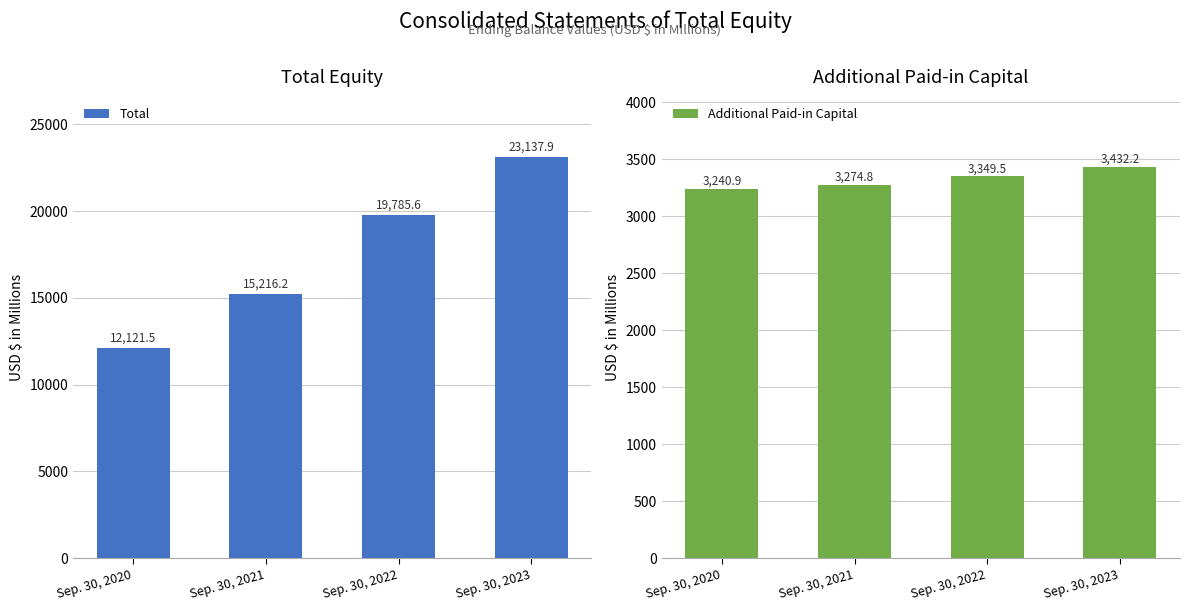

Reading left to right, extract all data points from this chart.

Total: 12121.5	15216.2	19785.6	23137.9
Additional Paid-in Capital: 3240.9	3274.8	3349.5	3432.2